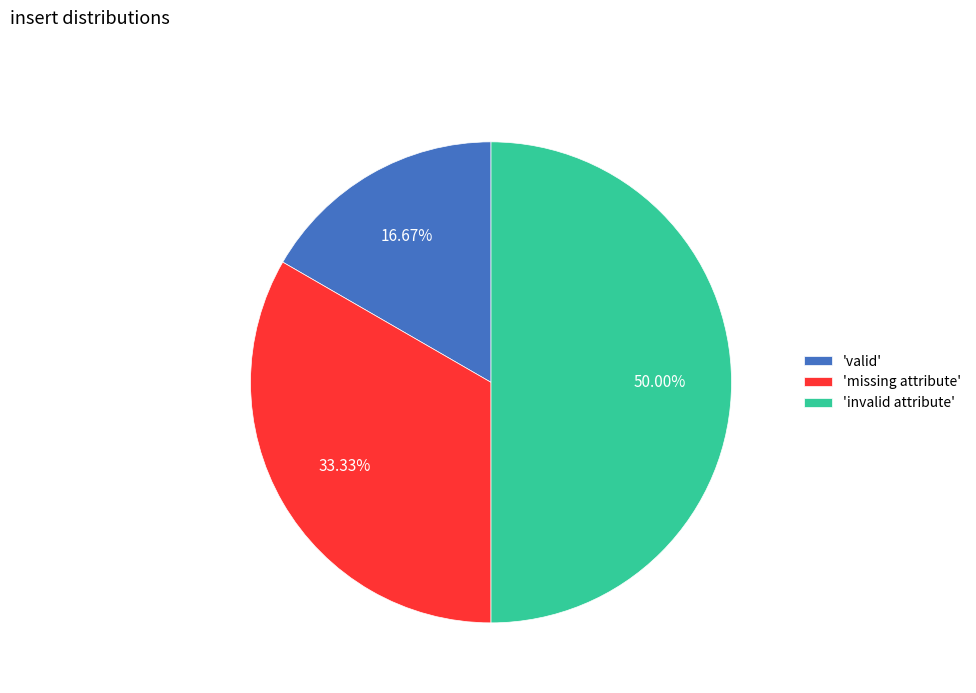

Do 'valid' and 'invalid attribute' together represent more than half of the pie?

Yes